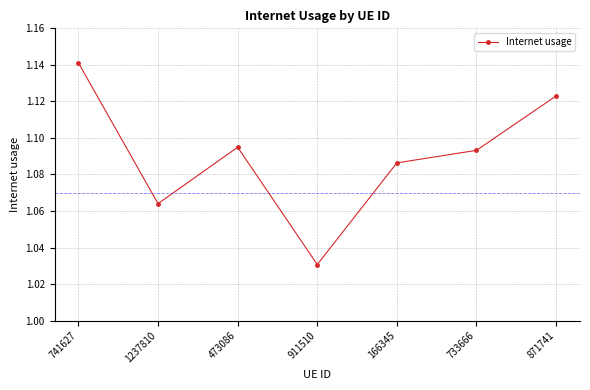

What is the label of the 5th point from the right?

473086